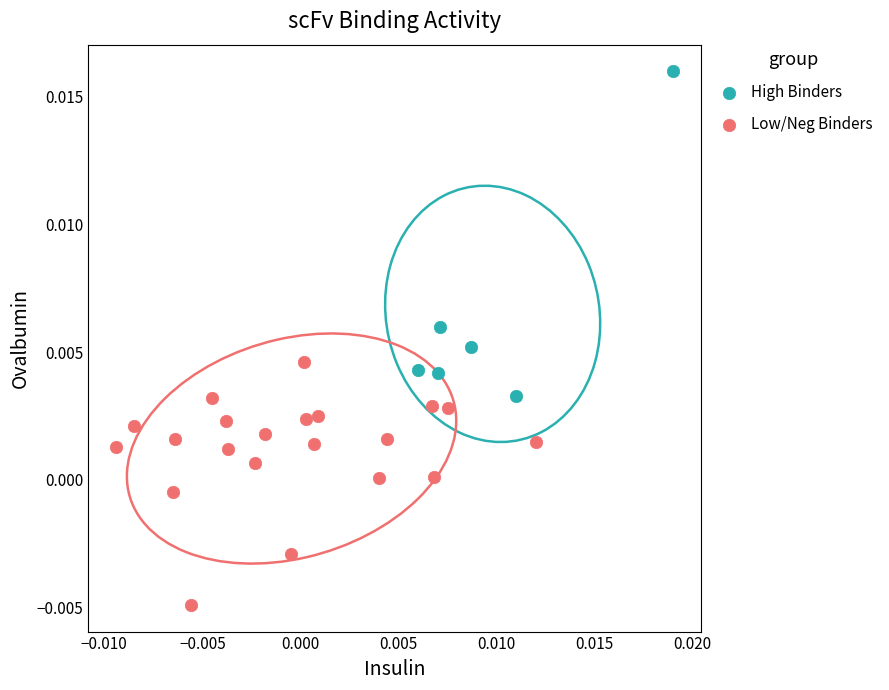

Which series has the largest Y range (max minus min)?

High Binders